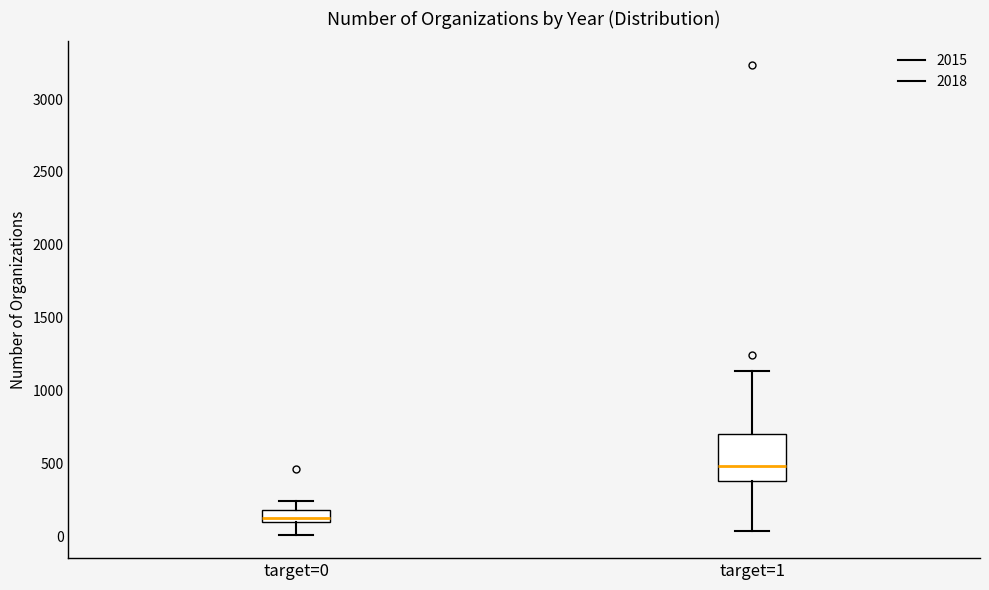

Which box has the lowest median line?

target=0